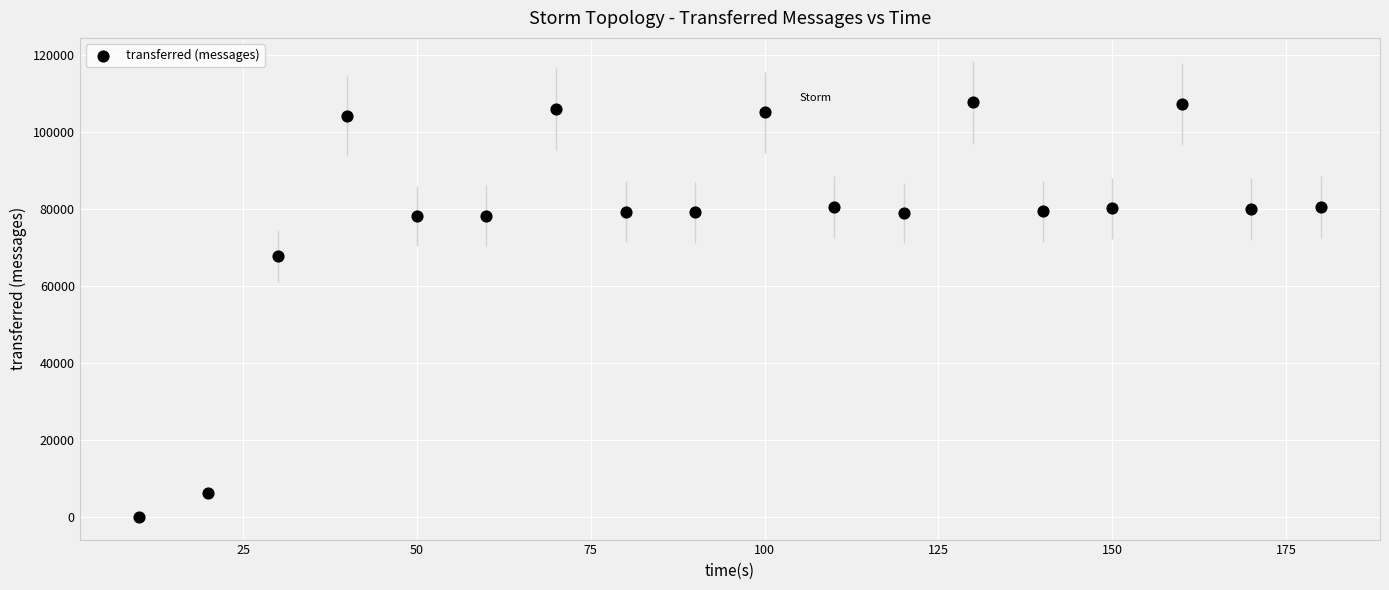

What is the range of X values (max minus min)?

170